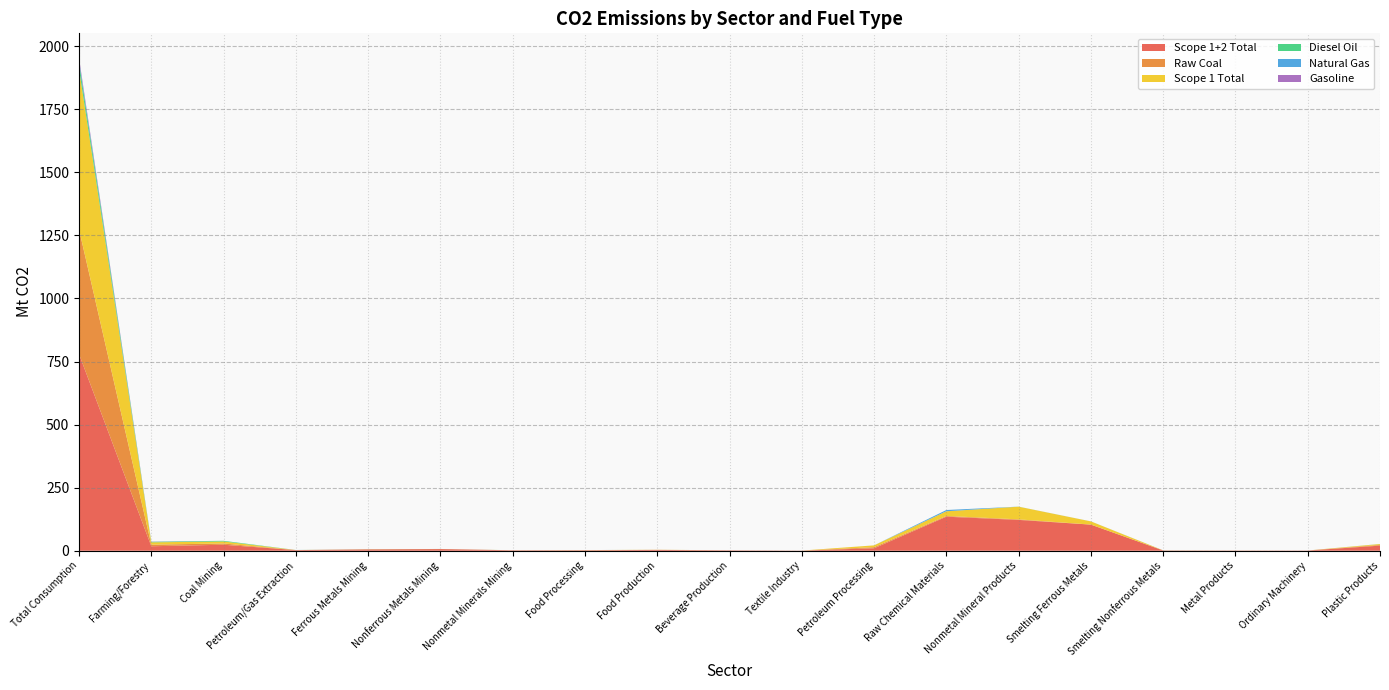

Reading right to left, extract all data points from this chart.

Scope 1+2 Total: 20.2	0.9	0.9	1.1	103.5	122.2	134.9	9.8	0.6	1.6	3.2	1.9	1.8	6.6	5.3	2.5	23.8	17.8	779.4
Raw Coal: 2.9	0.0	0.0	0.0	0.2	2.1	2.9	4.4	0.0	0.1	0.3	0.2	0.0	0.1	0.1	0.0	5.0	6.3	494.5
Scope 1 Total: 3.4	0.0	0.2	0.3	12.6	50.1	18.6	7.0	0.0	0.1	0.4	0.4	0.1	0.2	0.4	0.2	8.0	9.2	635.2
Diesel Oil: 0.1	0.0	0.0	0.0	0.0	0.2	0.1	0.0	0.0	0.0	0.0	0.1	0.1	0.1	0.2	0.0	2.5	2.1	27.1
Natural Gas: 0.1	0.0	0.0	0.2	0.1	0.1	4.9	0.1	0.0	0.0	0.0	0.0	0.0	0.0	0.0	0.2	0.0	0.0	8.0
Gasoline: 0.0	0.0	0.0	0.0	0.0	0.0	0.0	0.0	0.0	0.0	0.0	0.1	0.0	0.0	0.0	0.0	0.0	0.7	8.9